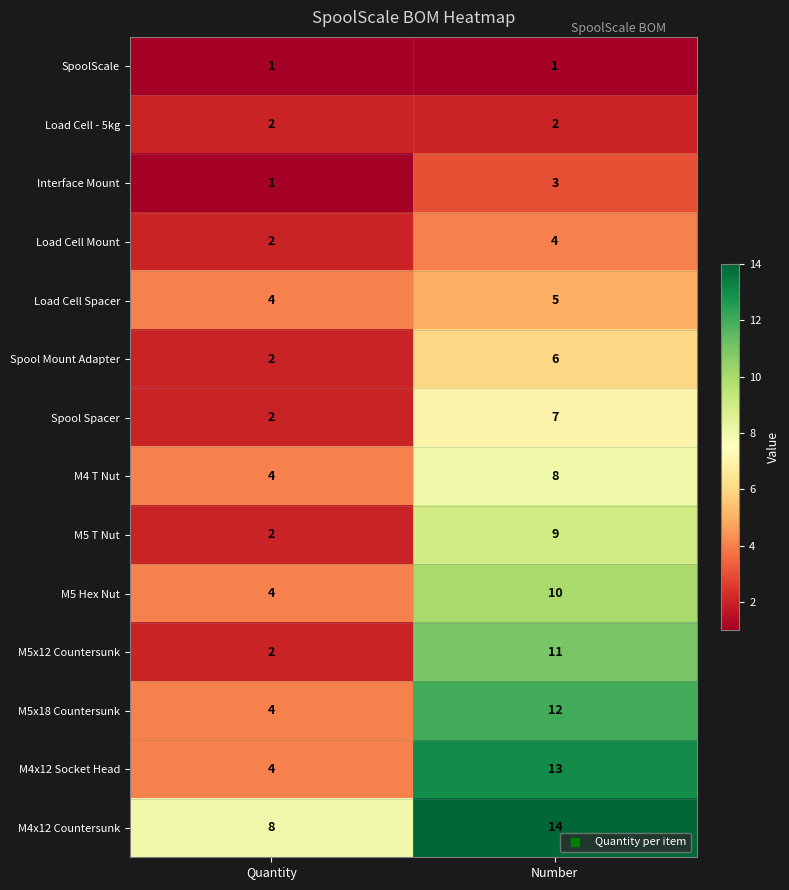

Rank the series by their maximum value, from lowest to highest.

SpoolScale, Load Cell - 5kg, Interface Mount, Load Cell Mount, Load Cell Spacer, Spool Mount Adapter, Spool Spacer, M4 T Nut, M5 T Nut, M5 Hex Nut, M5x12 Countersunk, M5x18 Countersunk, M4x12 Socket Head, M4x12 Countersunk